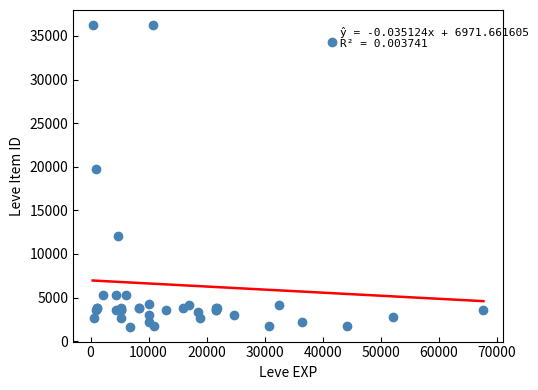

What Y value in the scatter plot is closest to 18967?

19744